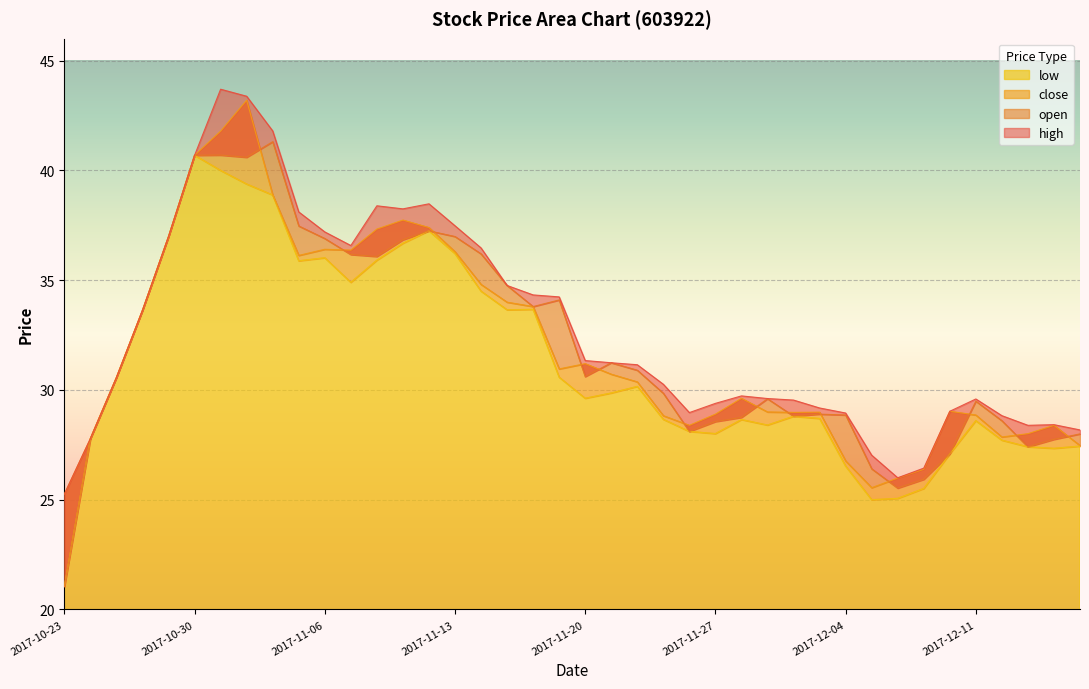

What are all the series names shown in the legend?

open, close, high, low